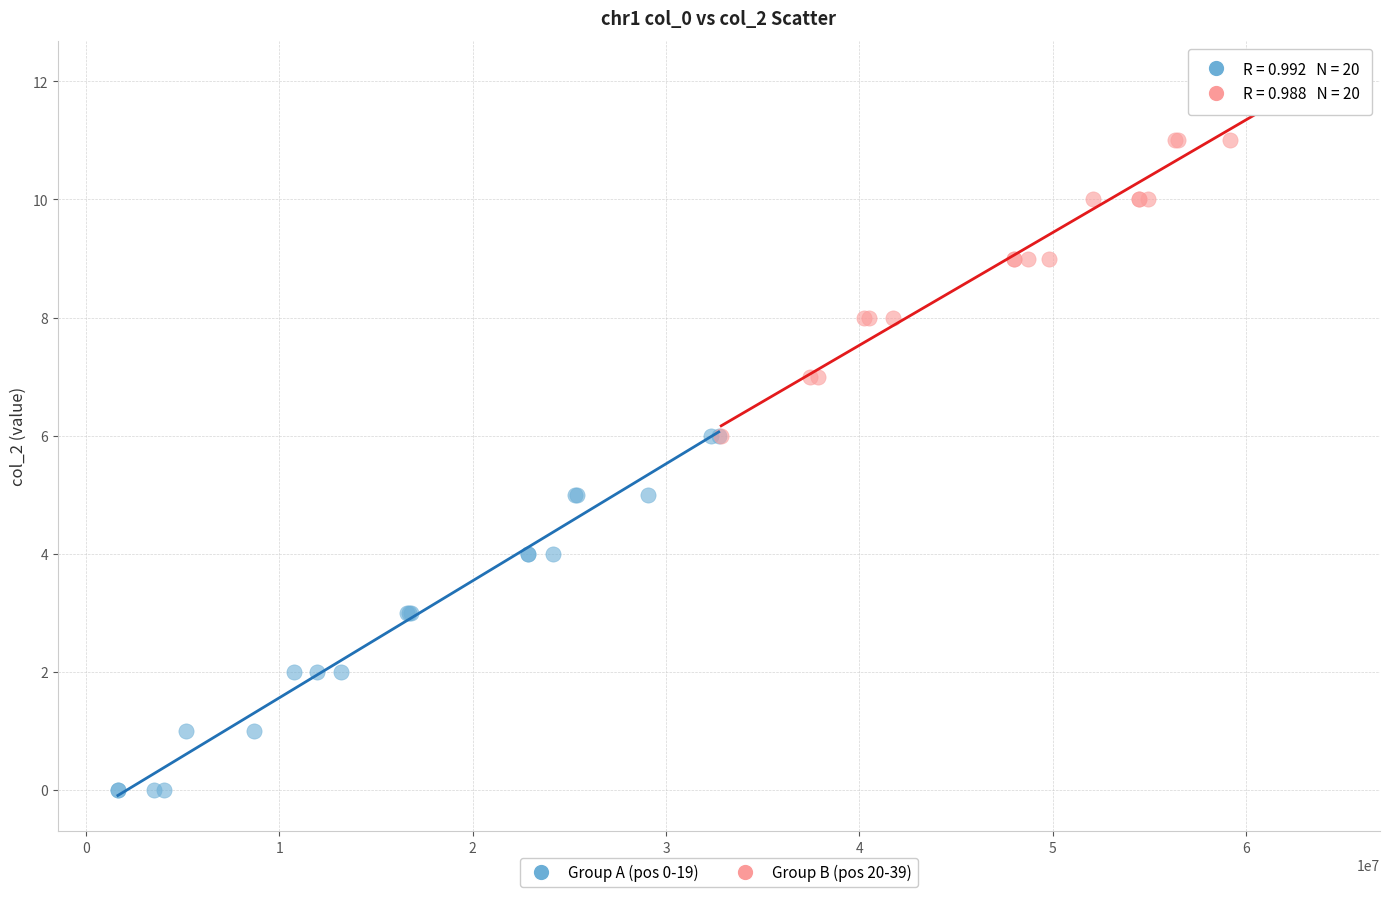

Which series reaches the minimum Y coordinate?

Group A (pos 0-19)